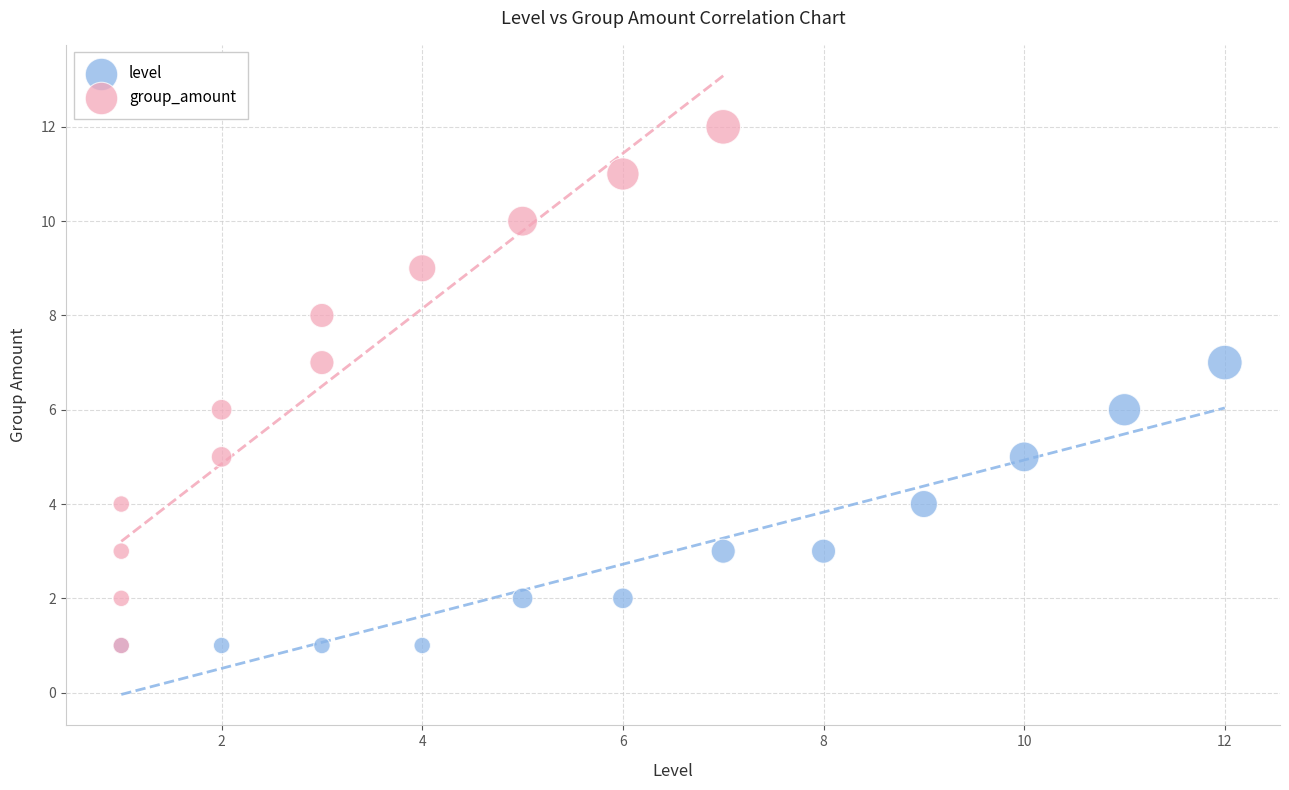

Which series has the widest spread of Y values?

group_amount